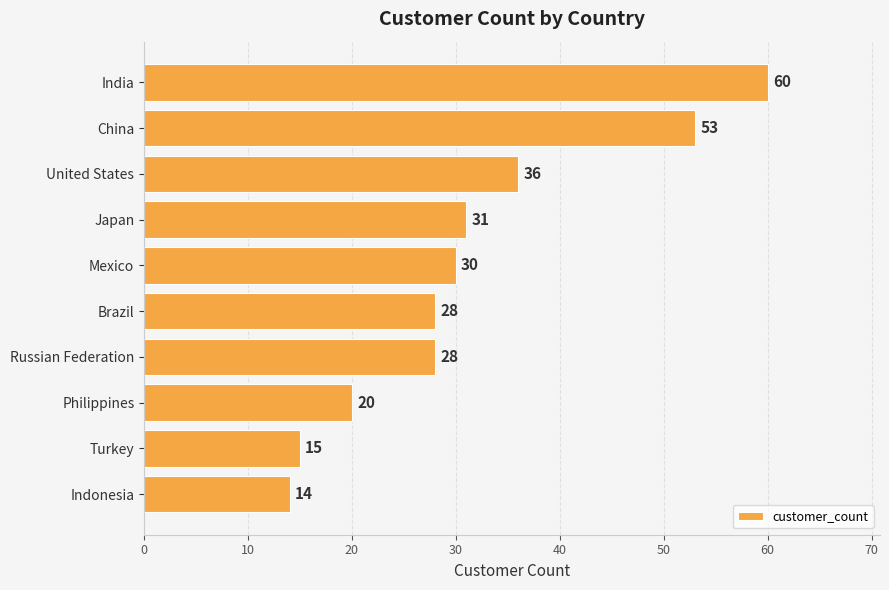

What is the smallest value displayed?

14